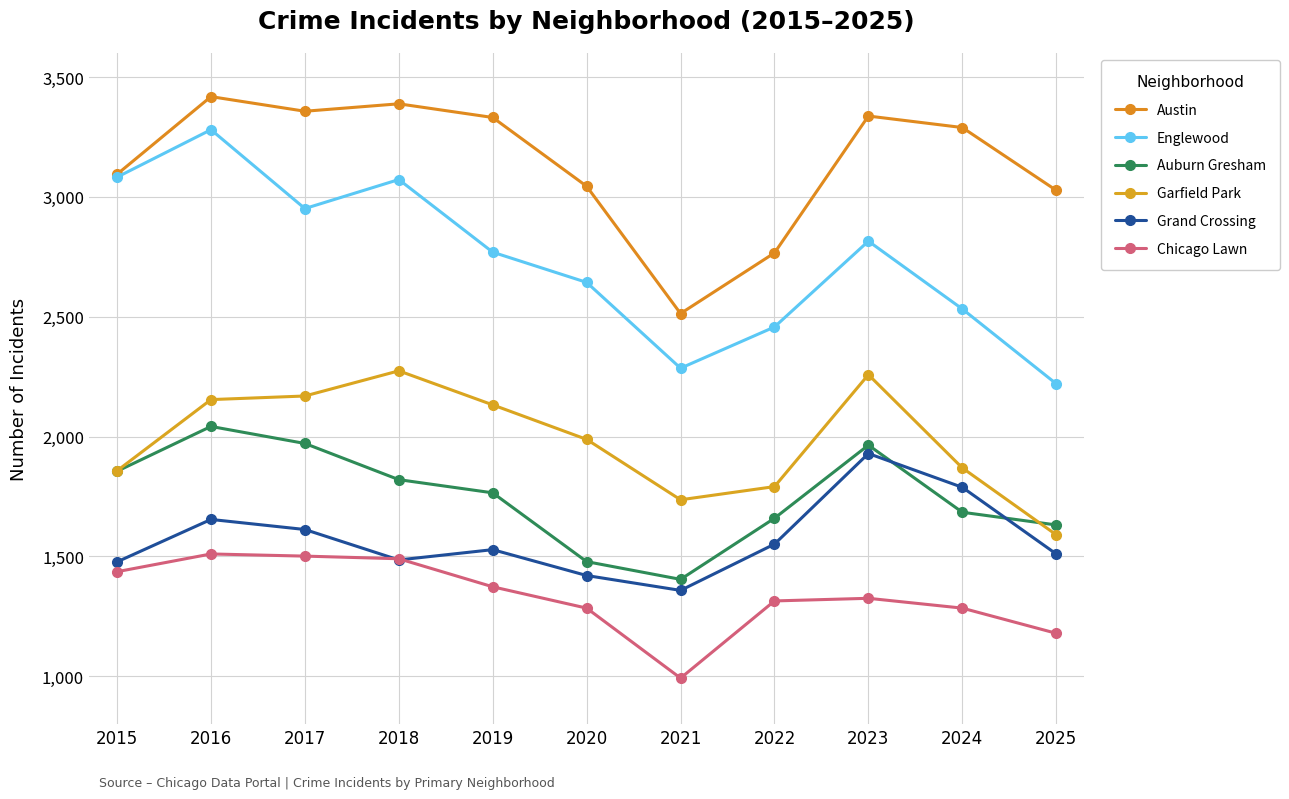

Which series has the largest total across all categories?

Austin